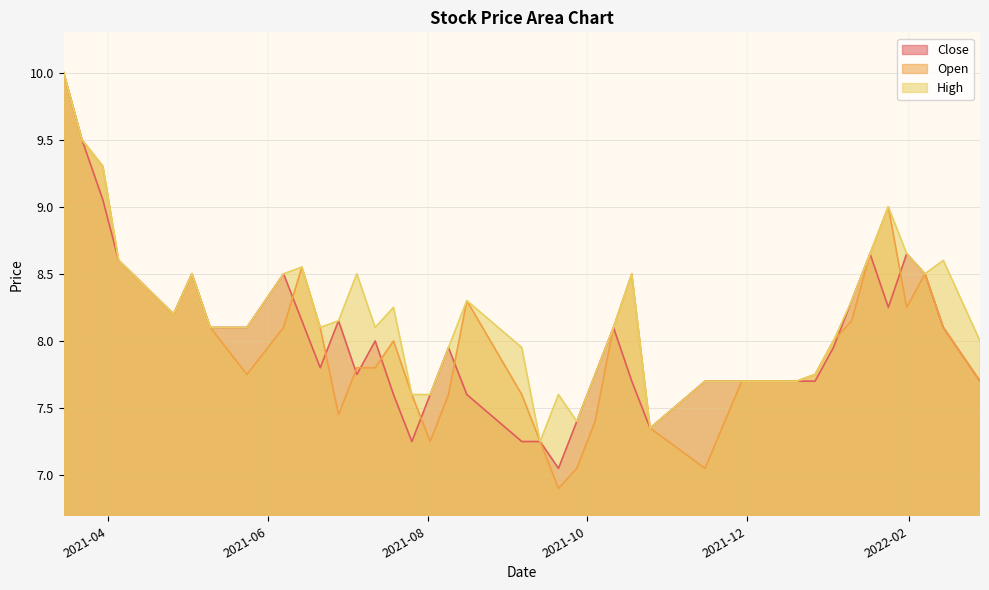

In High, how many points are lower than both neighbors (excluding endpoints)?

7